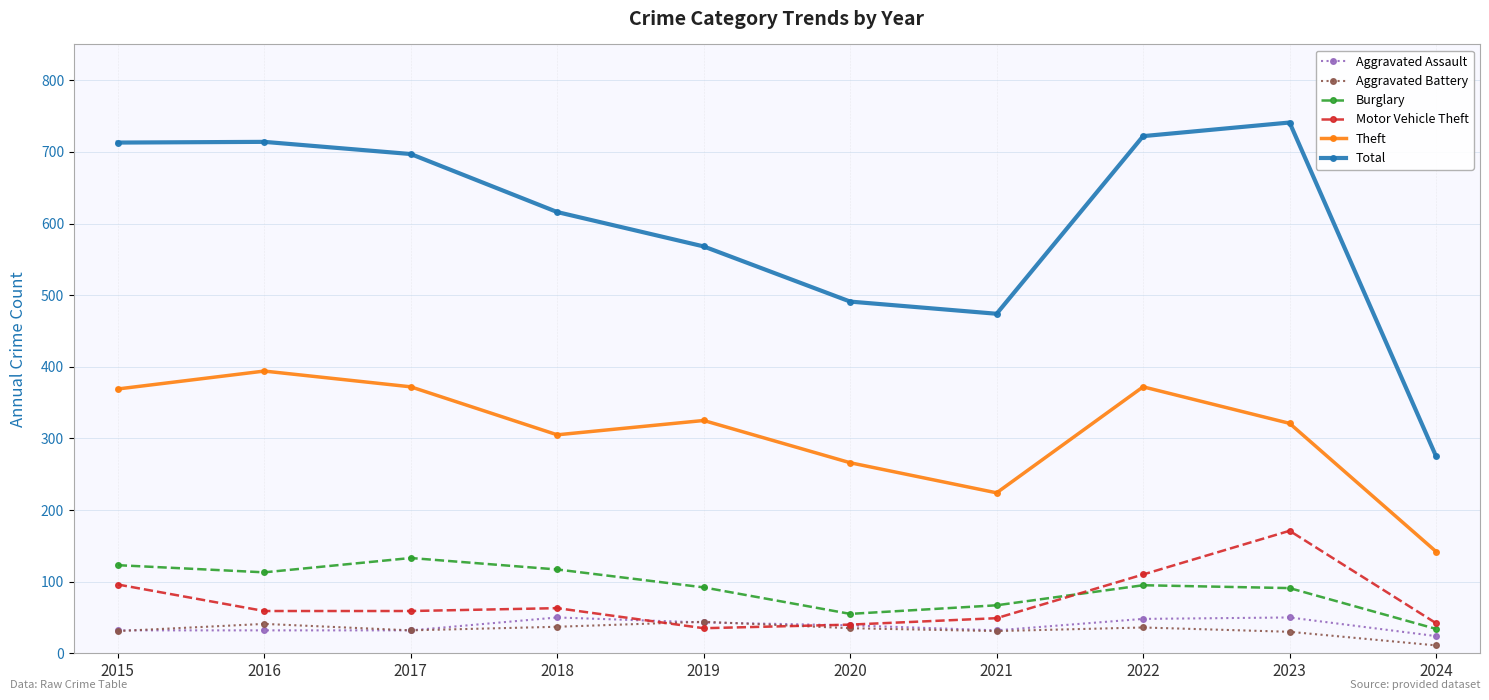

Where is the first local minimum for Burglary?

2016